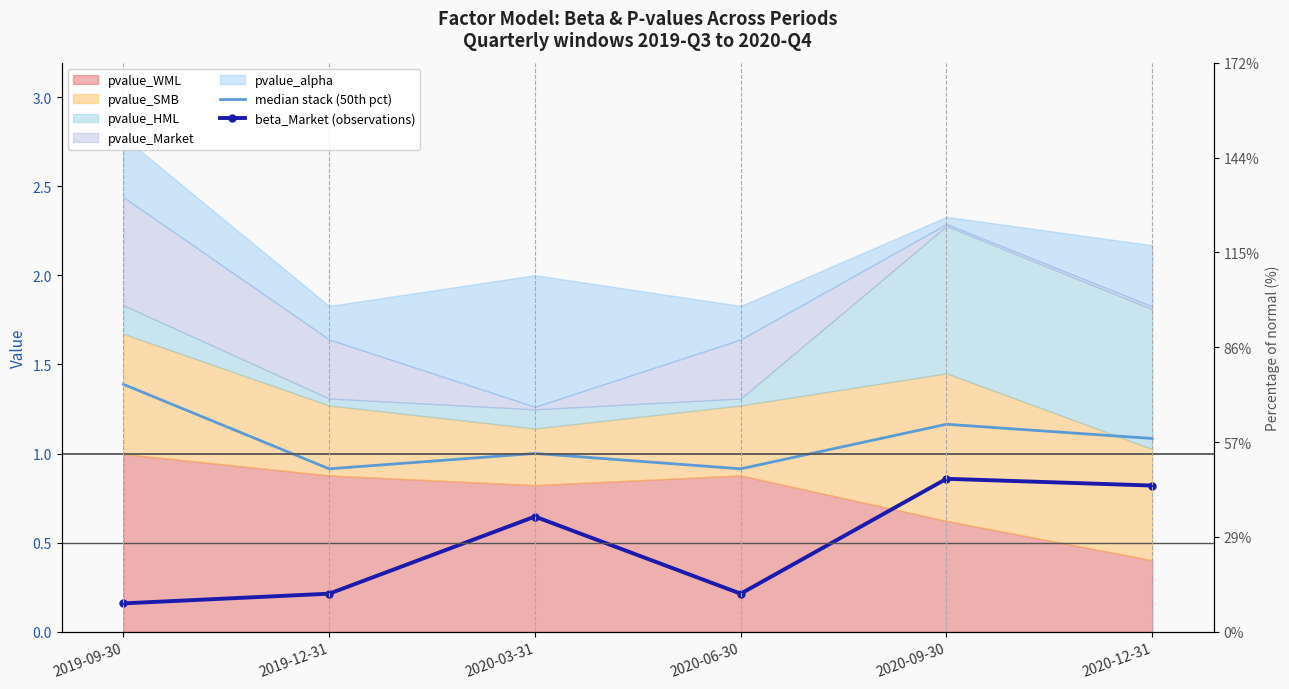

Which category has the lowest value across all series?

2019-09-30